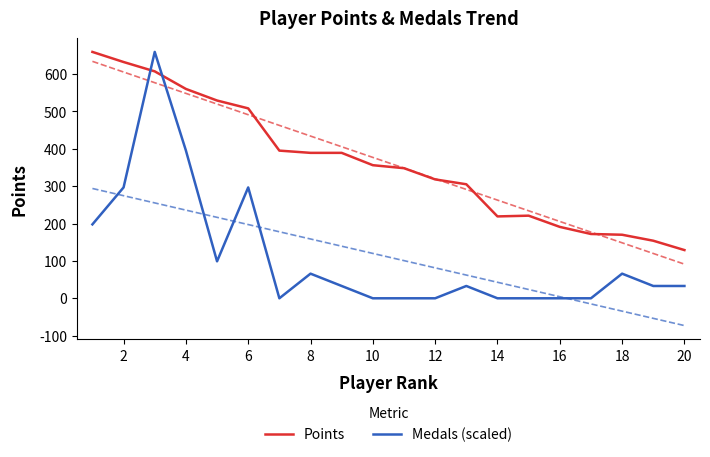

The value of Medals (scaled) at 12 is -405.7. True or false?

False